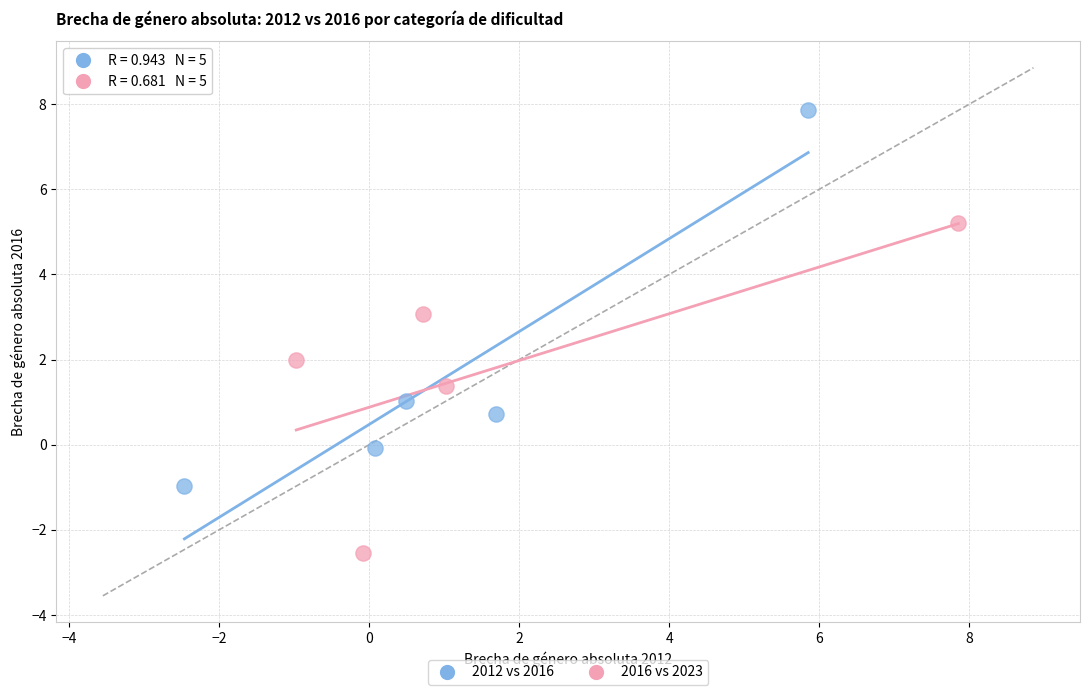

What are all the series names shown in the legend?

2012 vs 2016, 2016 vs 2023